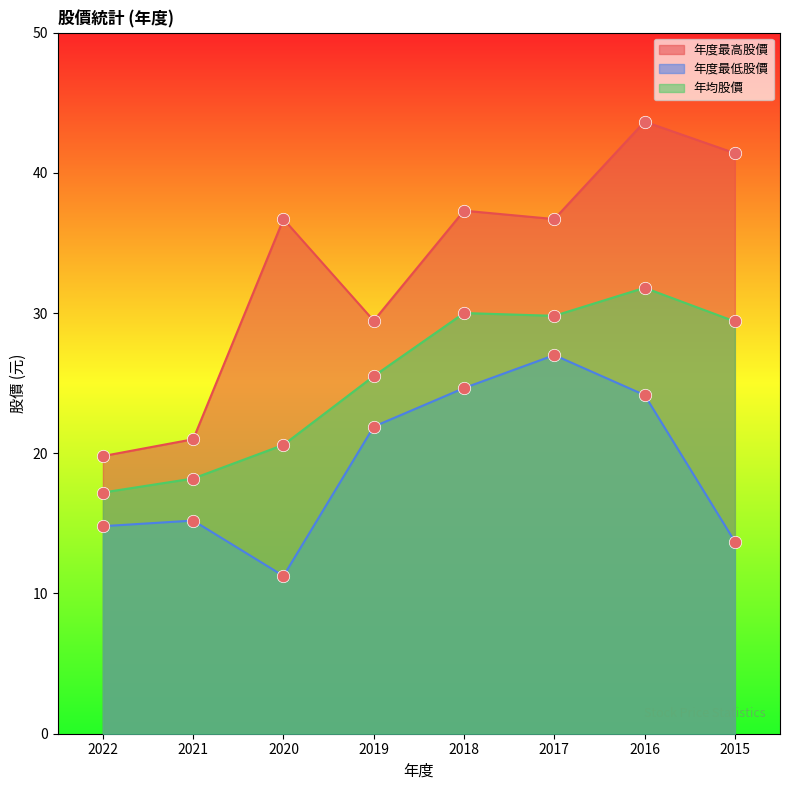

Which series contains the lowest Y value?

年度最低股價